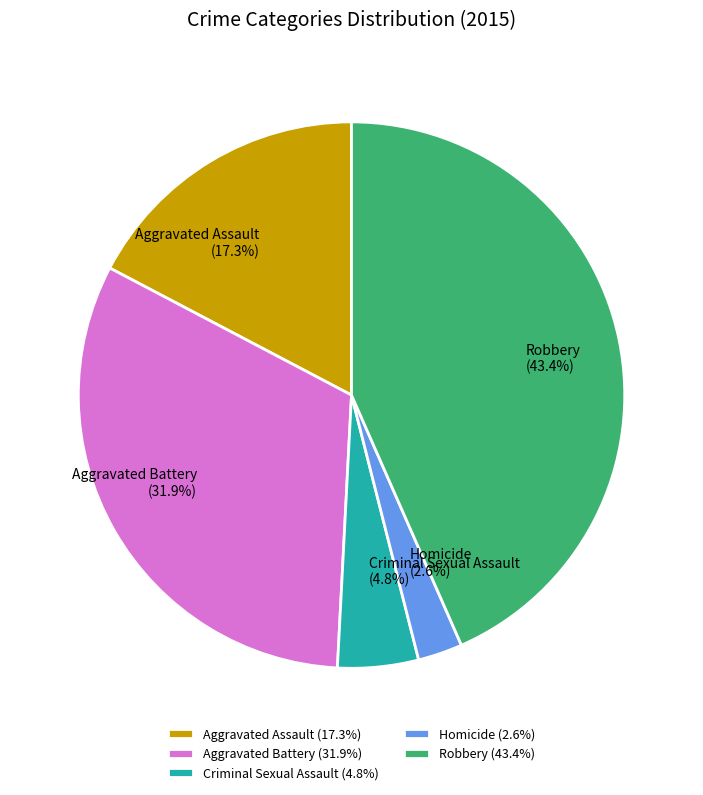

Combined, do Aggravated Assault and Homicide account for over 50%?

No